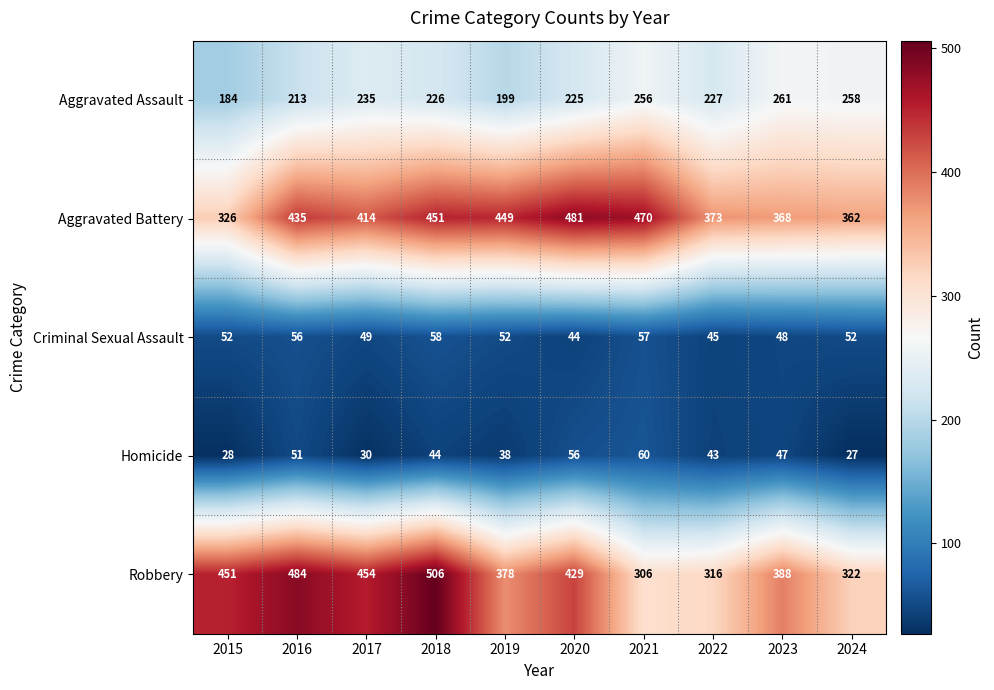

How many series are shown in this chart?

5